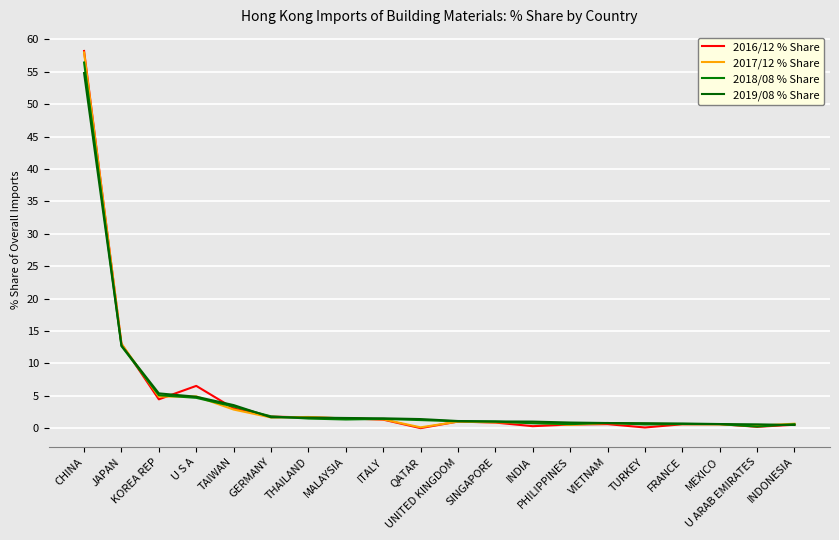

Which series has the largest total across all categories?

2019/08 % Share